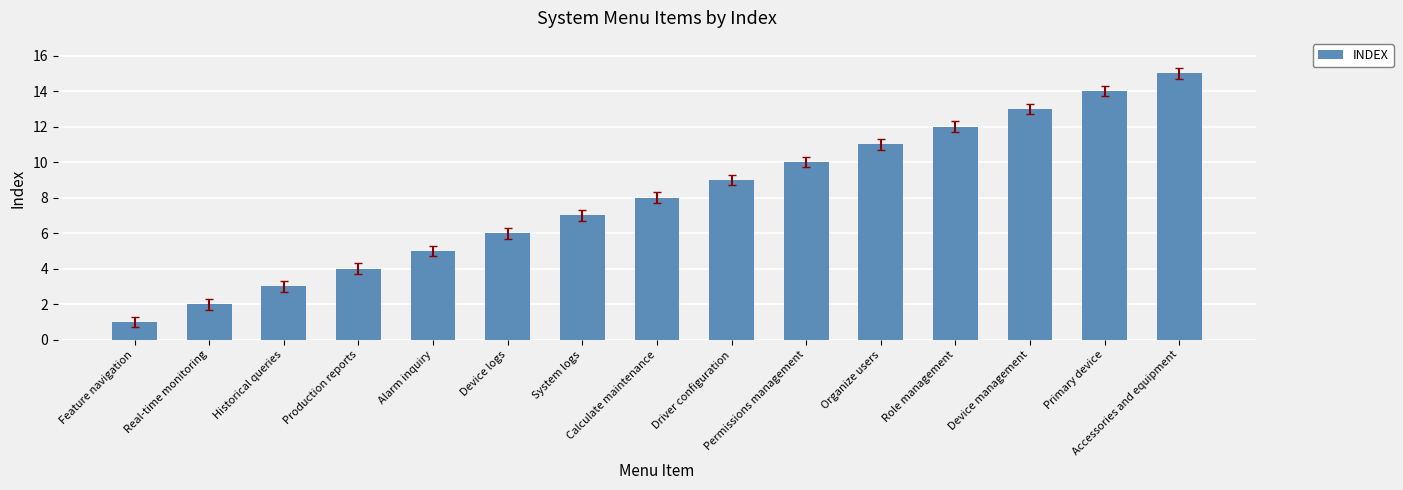

Reading left to right, what are all the values shown in this chart?

Feature navigation=1	Real-time monitoring=2	Historical queries=3	Production reports=4	Alarm inquiry=5	Device logs=6	System logs=7	Calculate maintenance=8	Driver configuration=9	Permissions management=10	Organize users=11	Role management=12	Device management=13	Primary device=14	Accessories and equipment=15